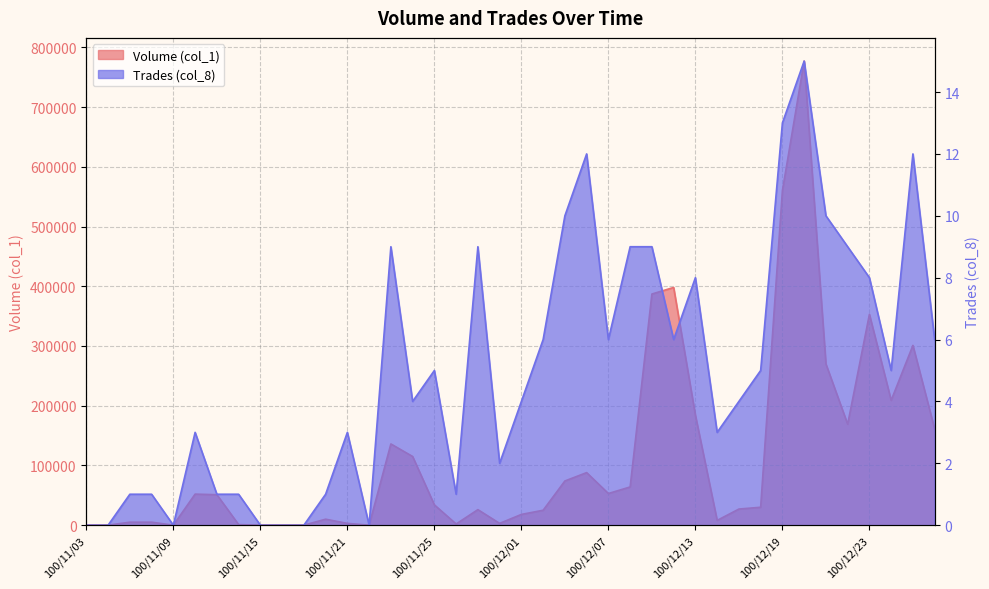

What are all the series names shown in the legend?

Volume (col_1), Trades (col_8)